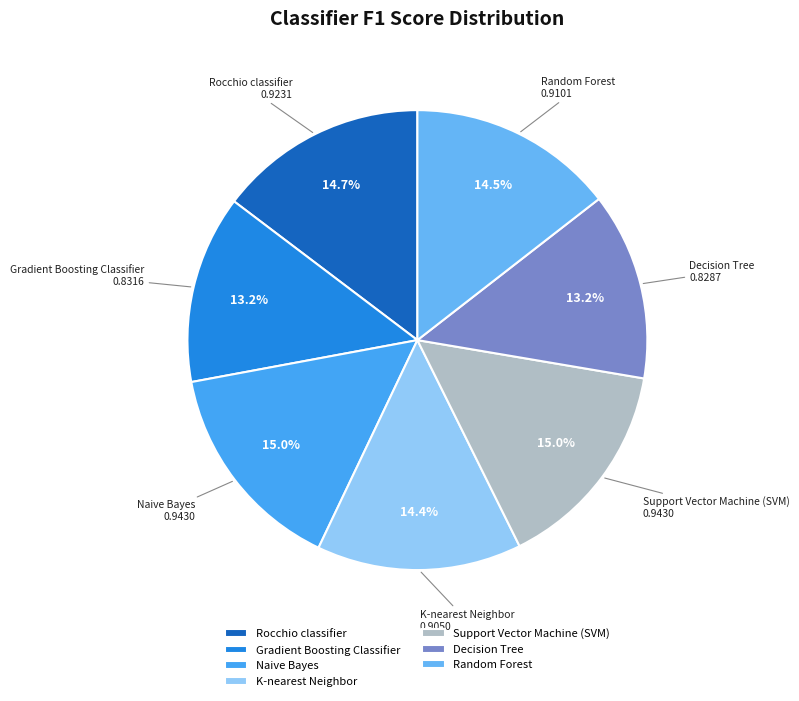

True or false: Rocchio classifier accounts for 1% of the total.

False